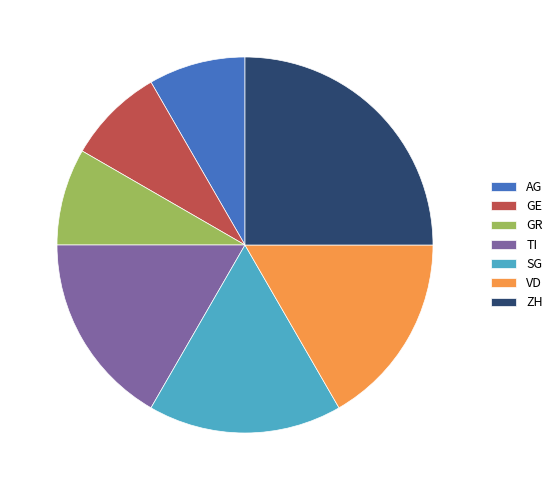

What is the largest slice in the pie chart?

ZH